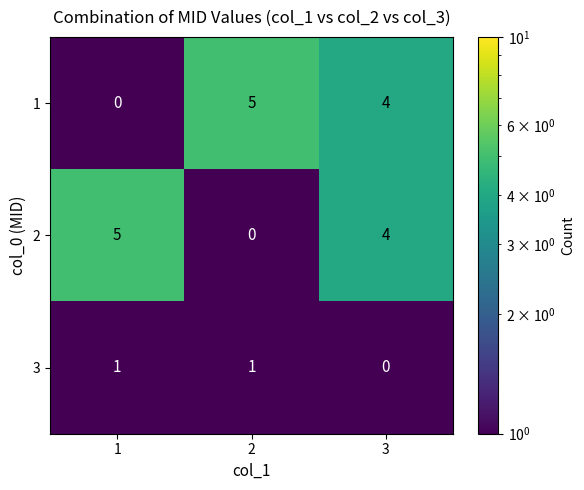

What is the difference between the maximum and minimum values in the 1 series?

5